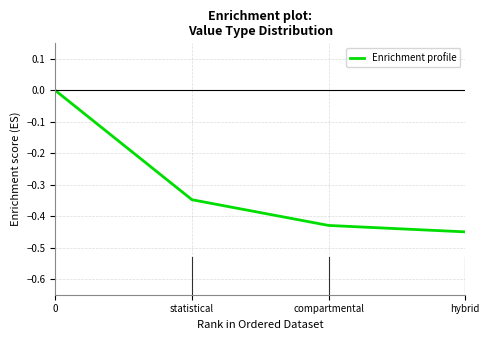

List the labels in order of value, smallest first.

hybrid, compartmental, statistical, 0